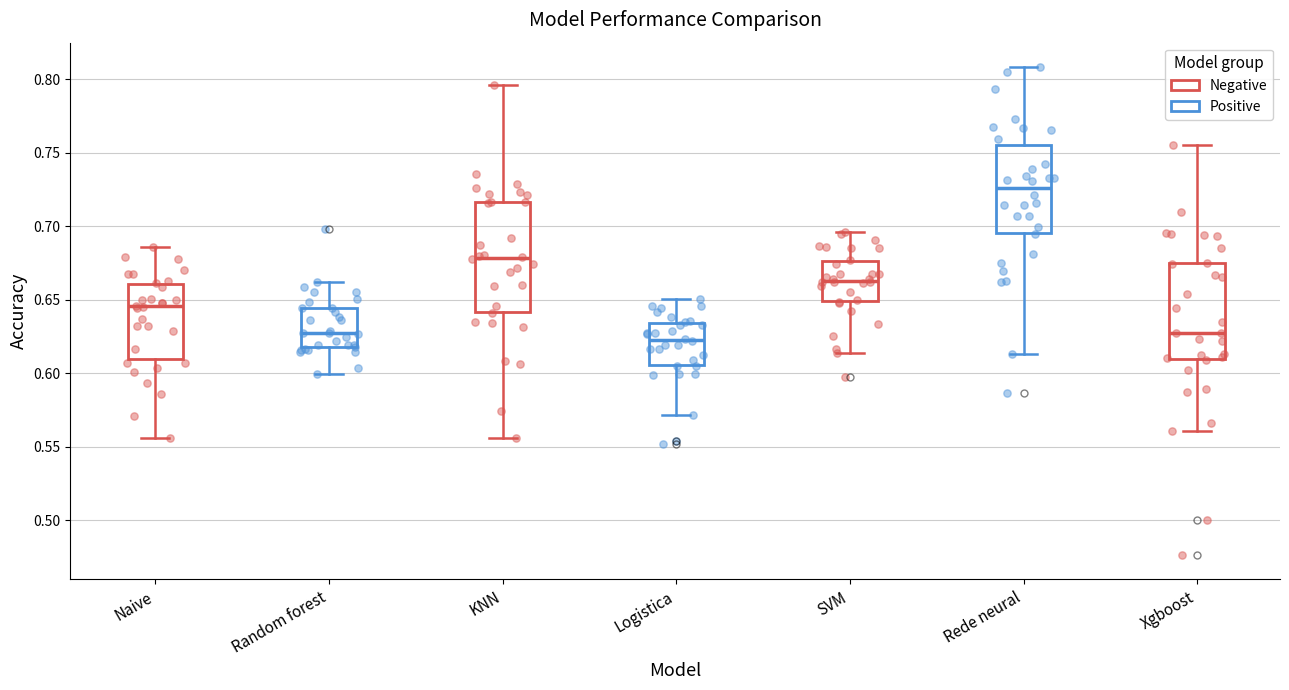

Reading left to right, transcribe this box plot: for each box, give where its median line is, the range the box spans, and where its two whiskers end, as read against the y-axis. The values are not printed on the chart, so give them approximately, as read against the axis.

Naive: median 0.645, box 0.610 to 0.660, whiskers 0.555 to 0.685
Random forest: median 0.625, box 0.620 to 0.645, whiskers 0.600 to 0.660
KNN: median 0.680, box 0.640 to 0.715, whiskers 0.555 to 0.795
Logistica: median 0.620, box 0.605 to 0.635, whiskers 0.570 to 0.650
SVM: median 0.665, box 0.650 to 0.675, whiskers 0.615 to 0.695
Rede neural: median 0.725, box 0.695 to 0.755, whiskers 0.615 to 0.810
Xgboost: median 0.625, box 0.610 to 0.675, whiskers 0.560 to 0.755